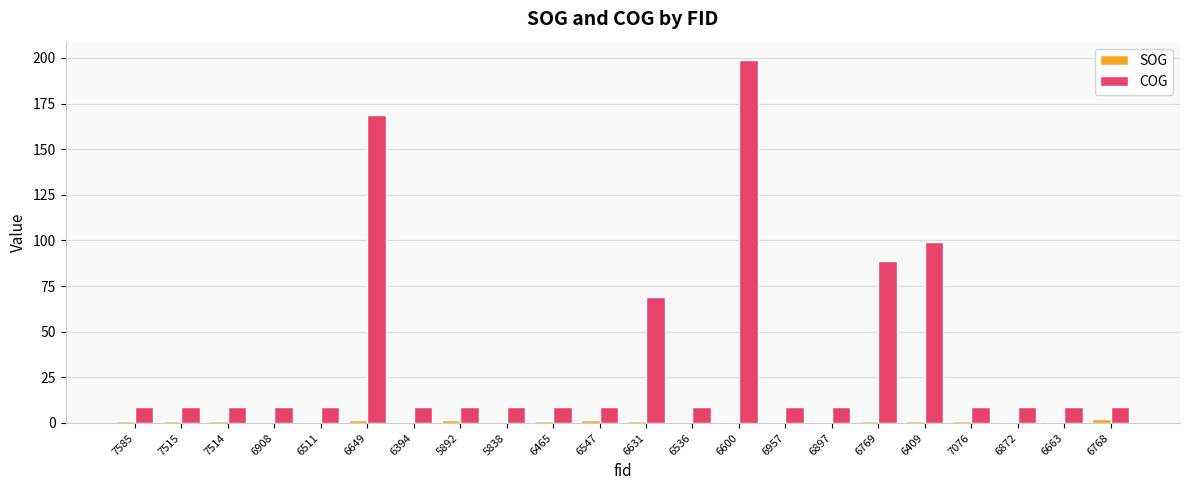

What is the sum of all SOG values?

19.9